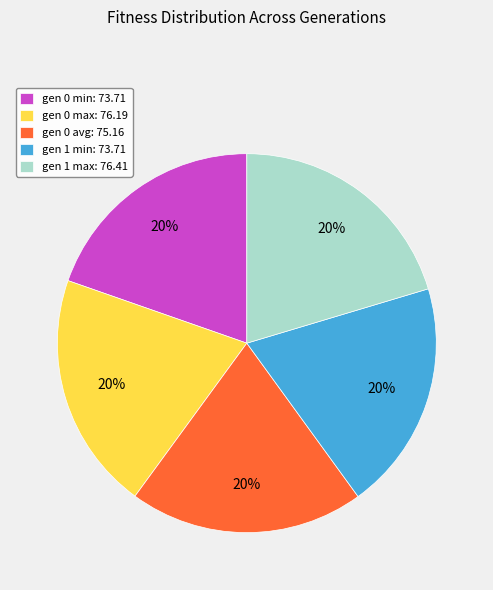

How many segments does this pie chart have?

5